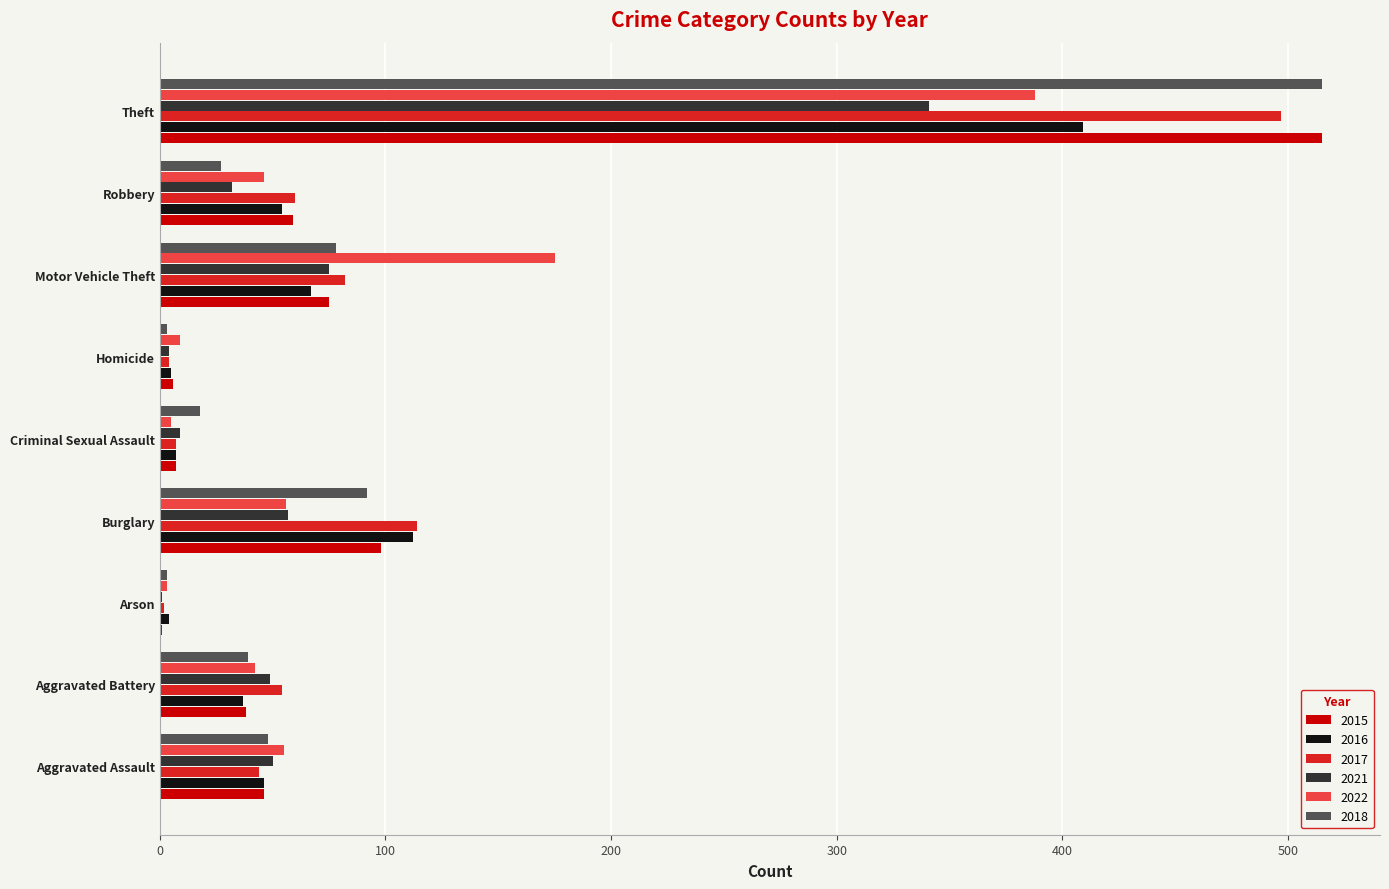

Where is 2022 nearest to the value 195?

Motor Vehicle Theft